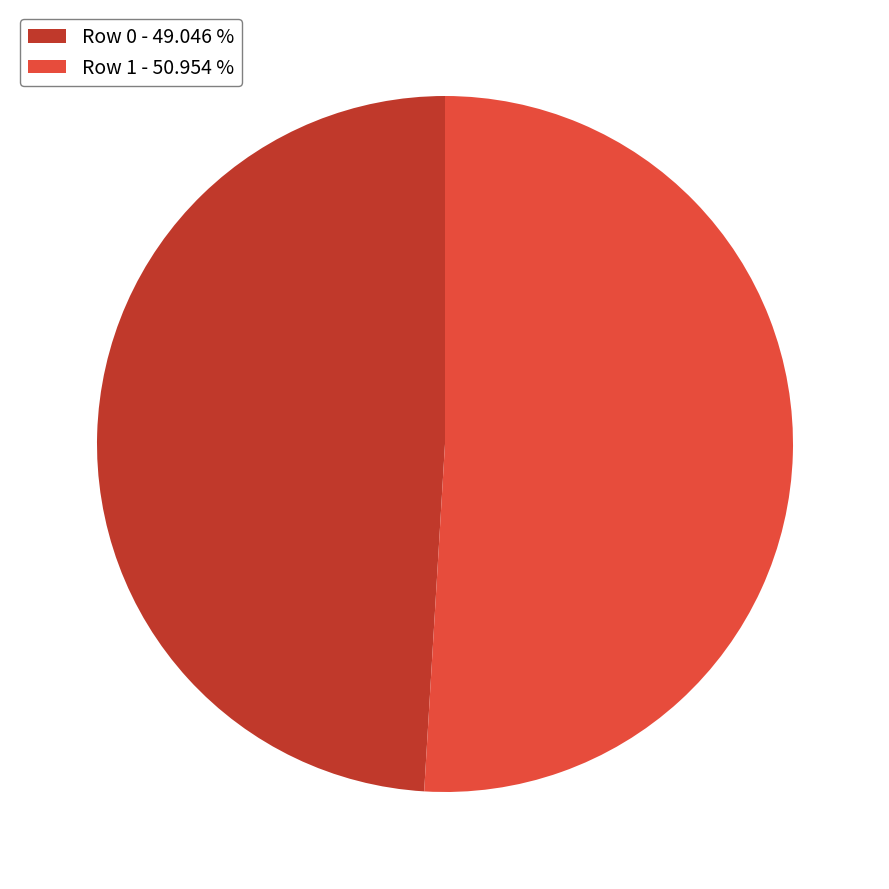

Do Row 1 - 50.954 % and Row 0 - 49.046 % together represent more than half of the pie?

Yes